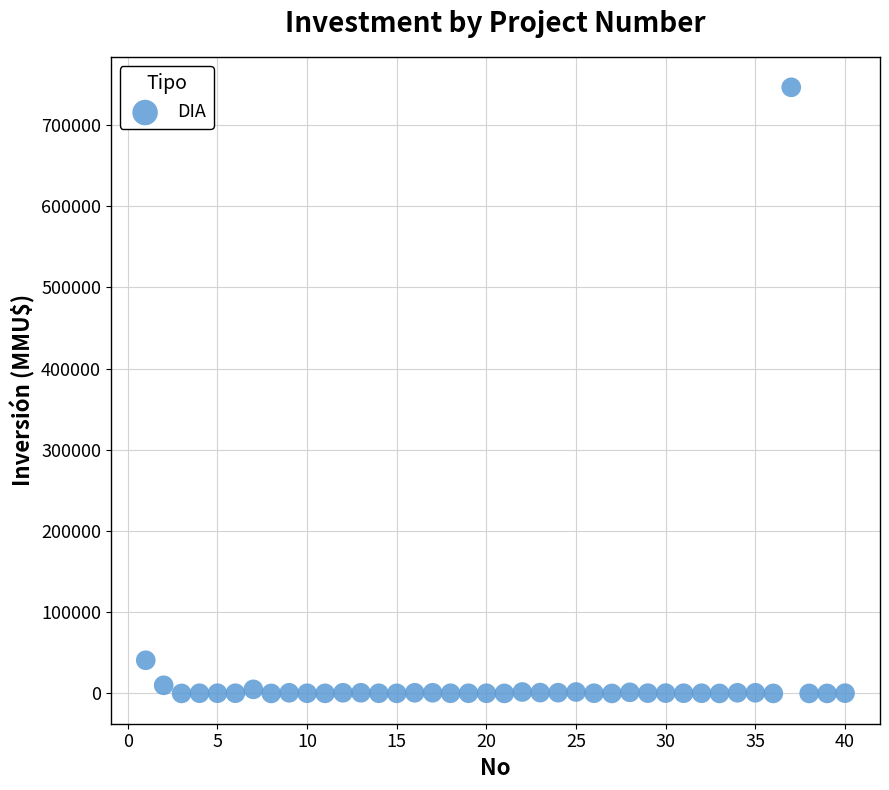

What Y value in the scatter plot is closest to 373159?

40815